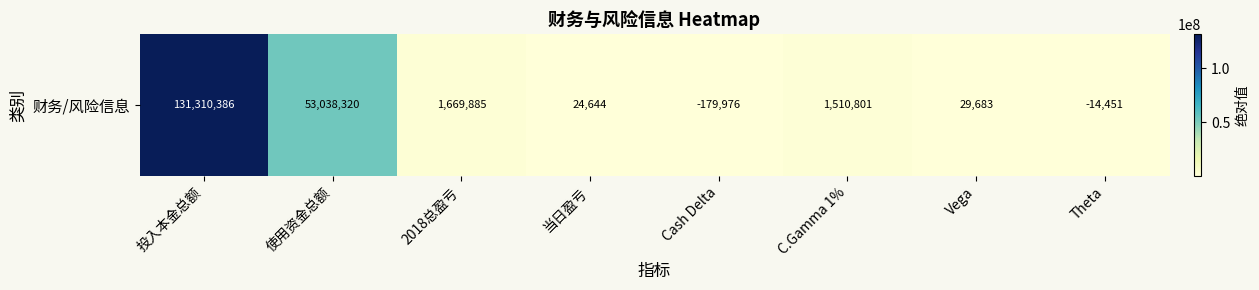

What is the greatest value displayed?

131310386.2